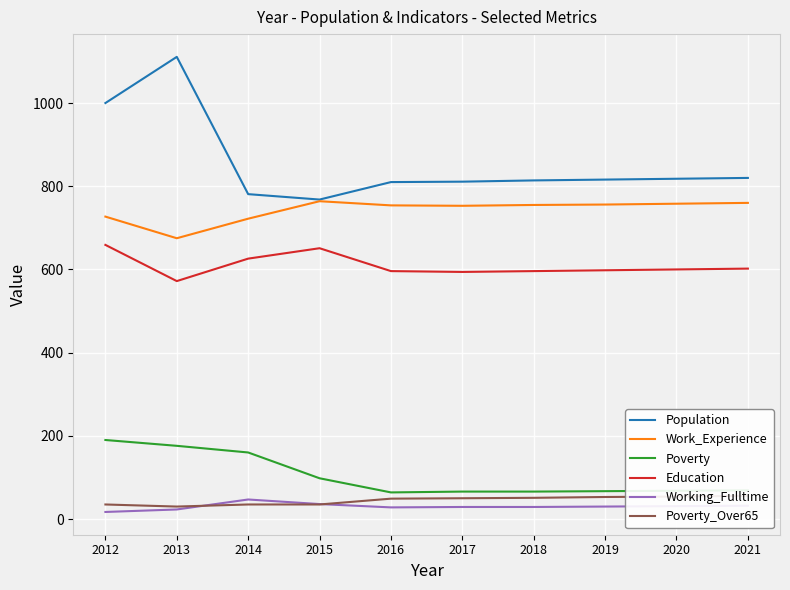

Which has a higher value, 2020 or 2012?

2012